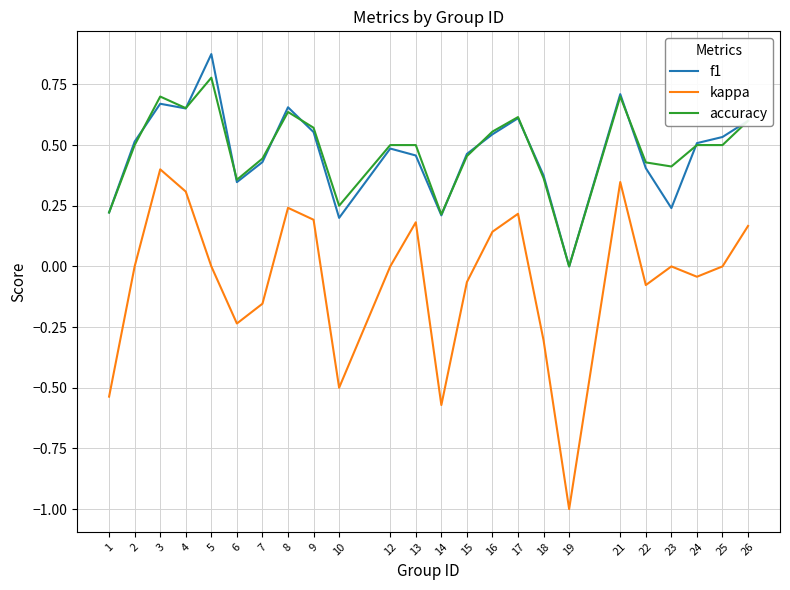

Which label corresponds to the largest value in the chart?

5